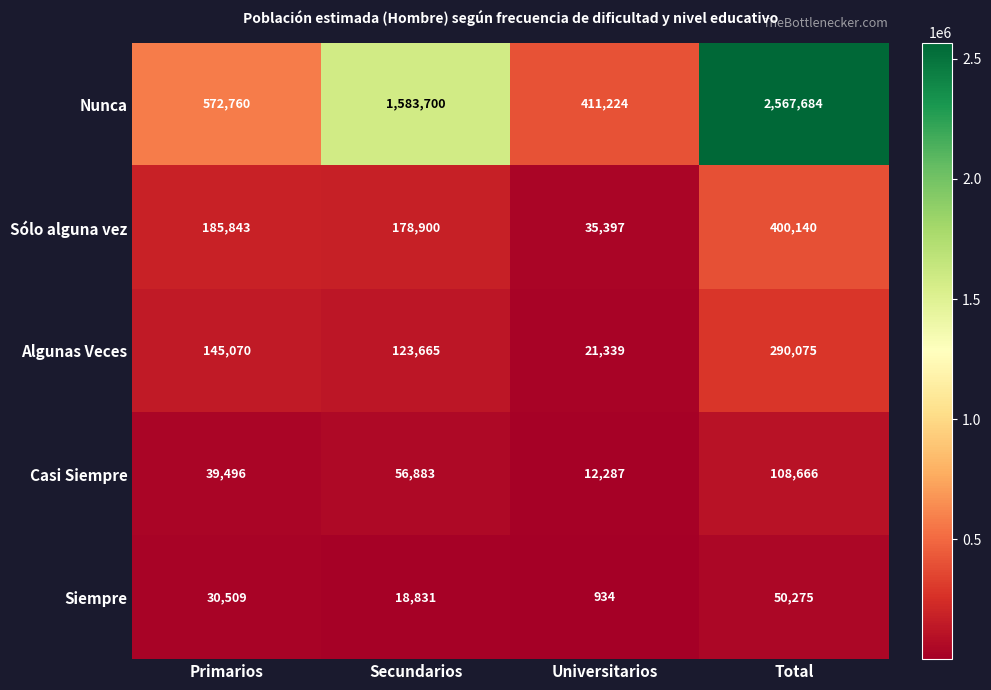

What is the difference between the maximum and minimum values in the Casi Siempre series?

96379